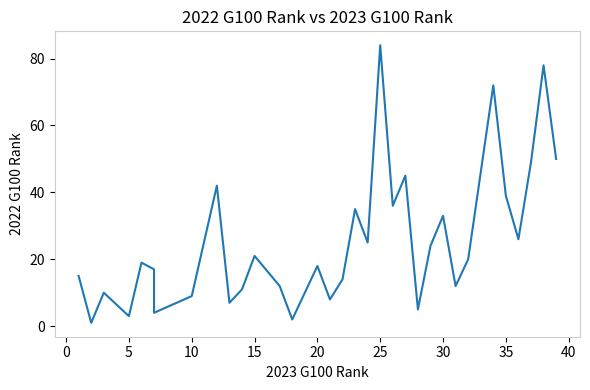

How many points are higher than both their immediate neighbors (excluding endpoints)?

11